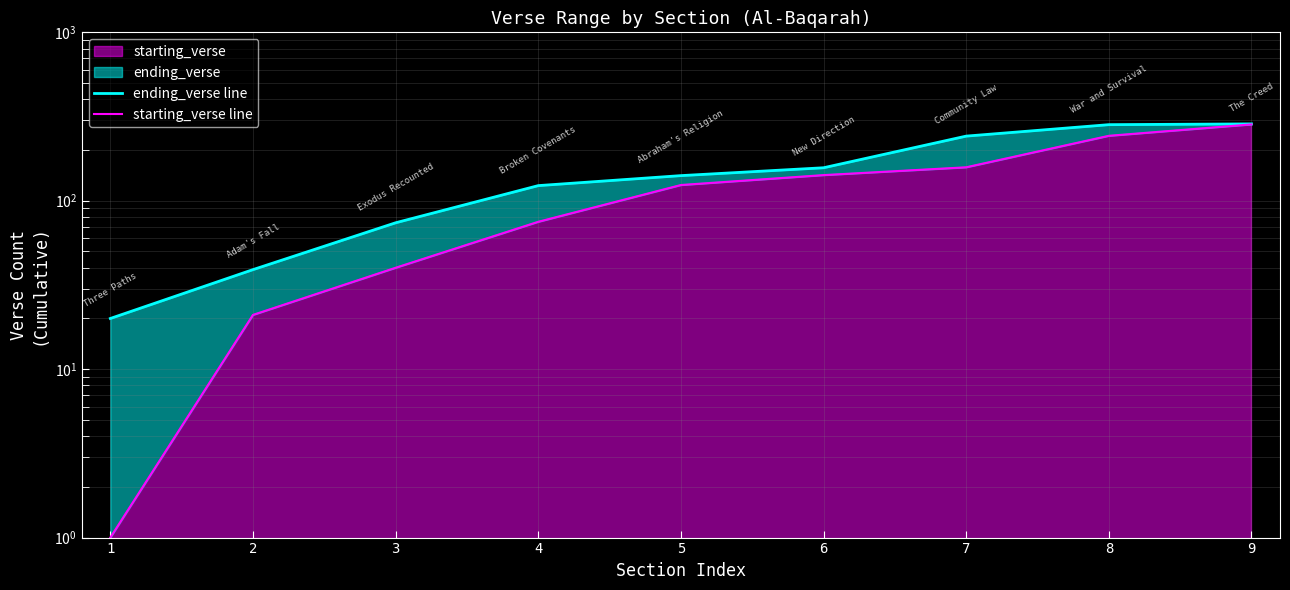

True or false: starting_verse line and ending_verse line cross at least once.

False